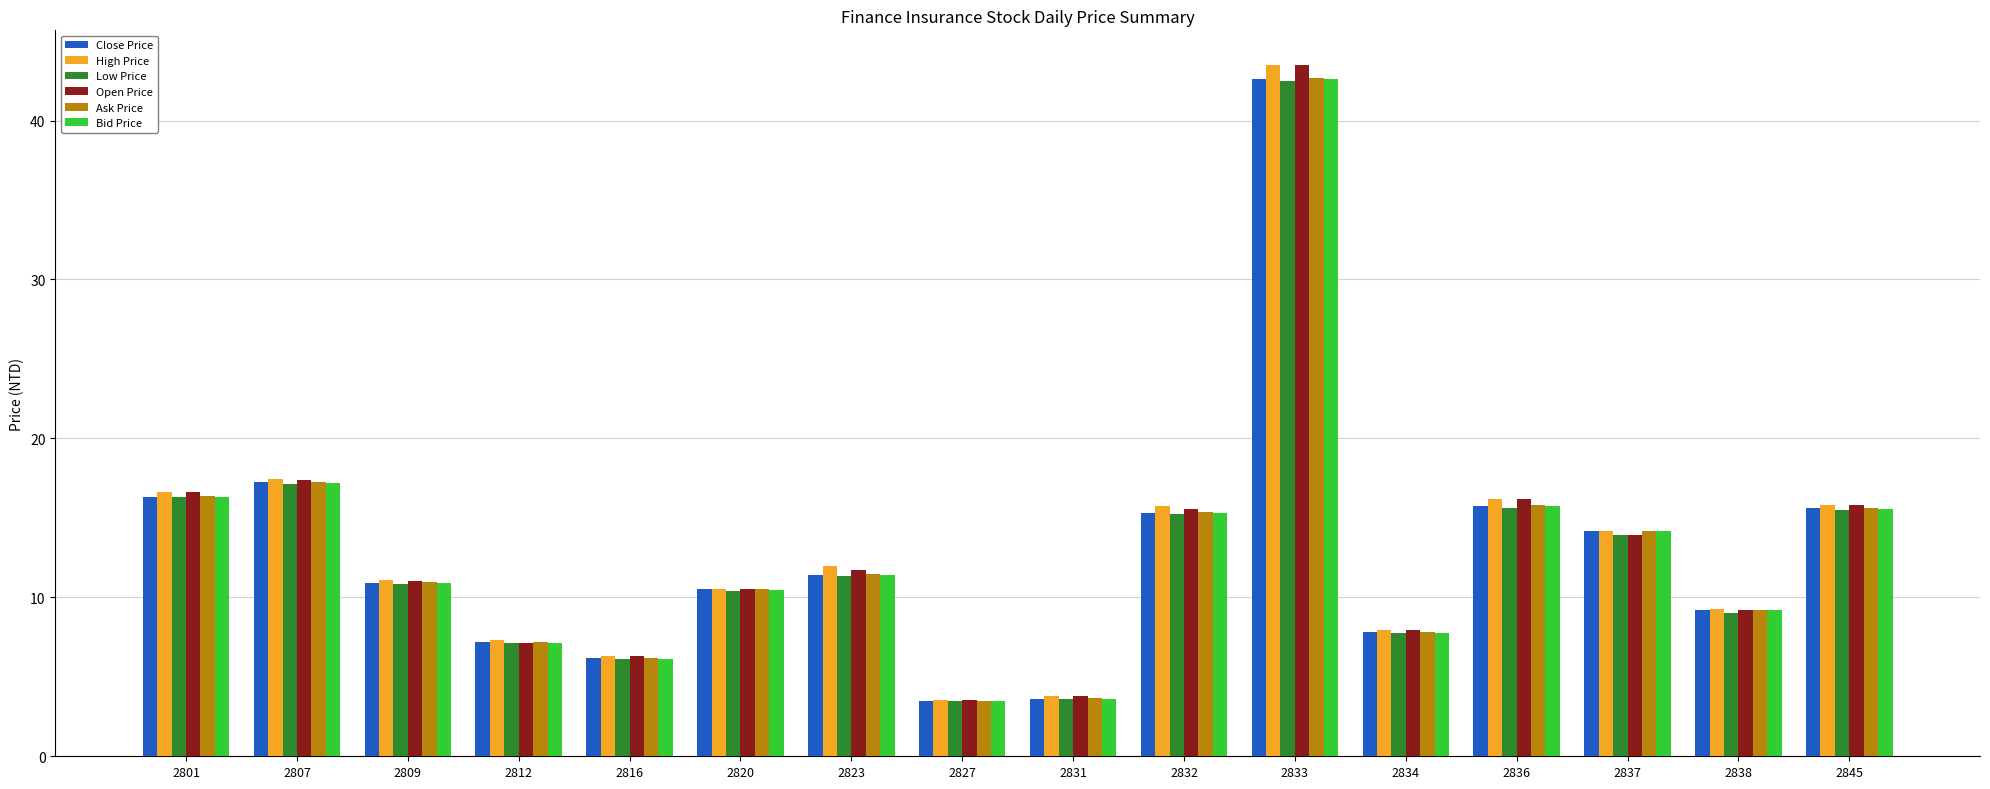

Is it true that Ask Price equals 6.2 at 2816?

True